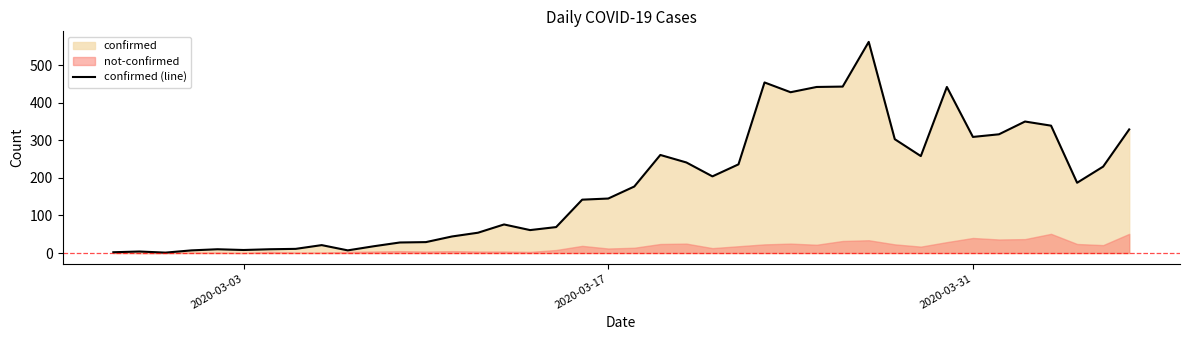

The chart shows a value of 603 at 28. True or false?

False